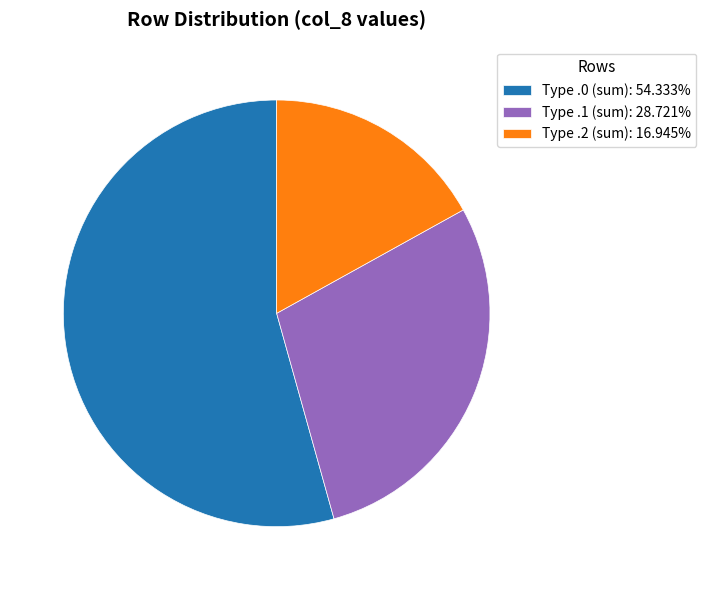

Does any single category account for the majority?

Yes